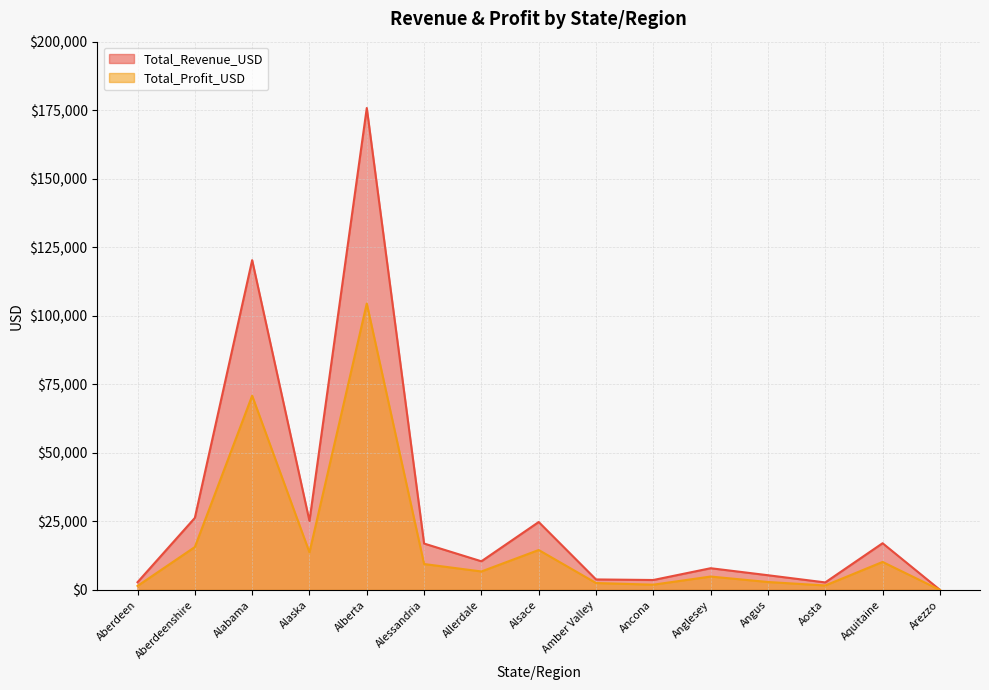

What is the label of the 6th point from the right?

Ancona